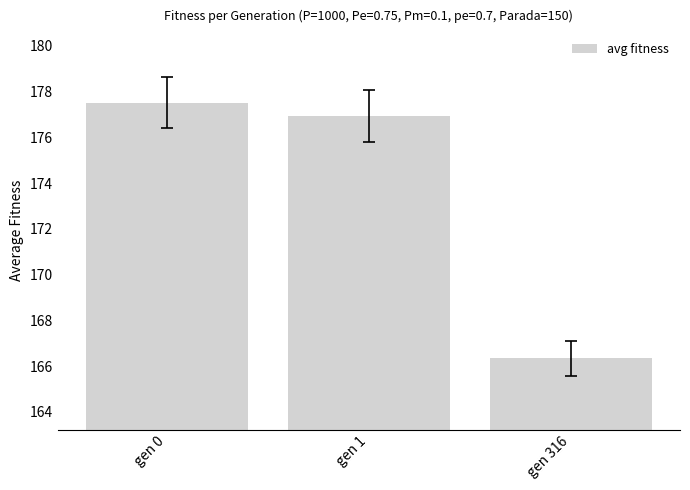

How many distinct data groups are displayed?

1